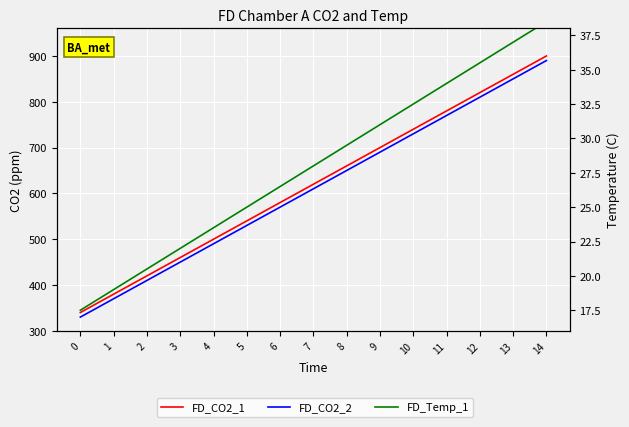

Reading left to right, what are all the values shown in this chart?

FD_CO2_1: 0=340.0	1=380.0	2=420.0	3=460.0	4=500.0	5=540.0	6=580.0	7=620.0	8=660.0	9=700.0	10=740.0	11=780.0	12=820.0	13=860.0	14=900.0
FD_CO2_2: 0=330.0	1=370.0	2=410.0	3=450.0	4=490.0	5=530.0	6=570.0	7=610.0	8=650.0	9=690.0	10=730.0	11=770.0	12=810.0	13=850.0	14=890.0
FD_Temp_1: 0=17.5	1=19.0	2=20.5	3=22.0	4=23.5	5=25.0	6=26.5	7=28.0	8=29.5	9=31.0	10=32.5	11=34.0	12=35.5	13=37.0	14=38.5